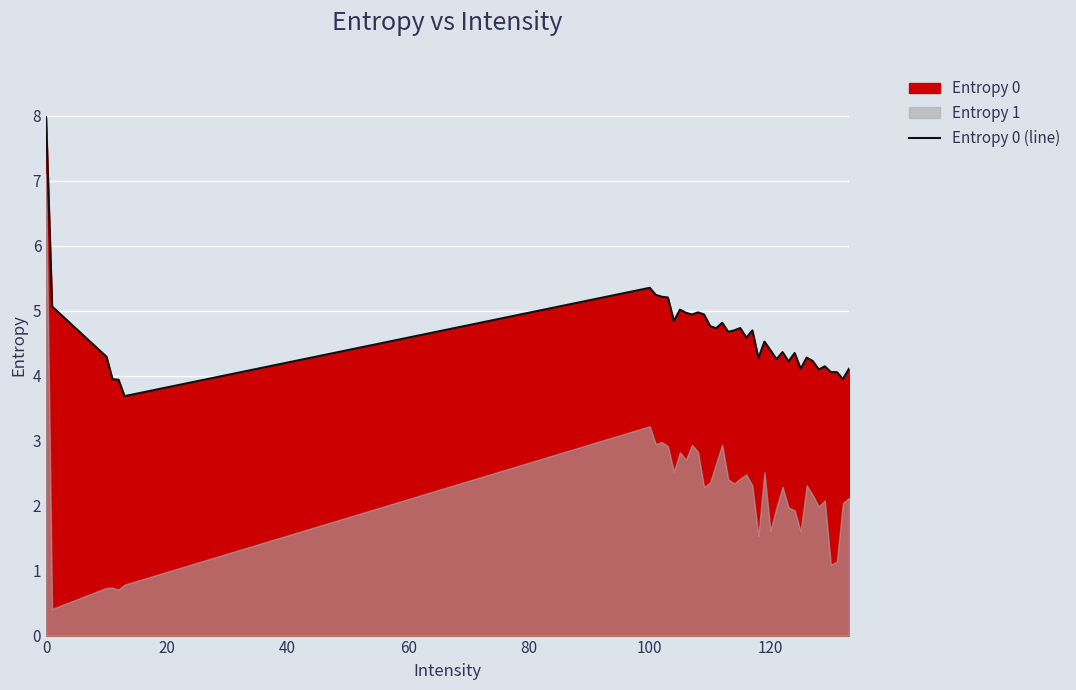

What is the highest value of the Entropy 0 (line) series?

8.0